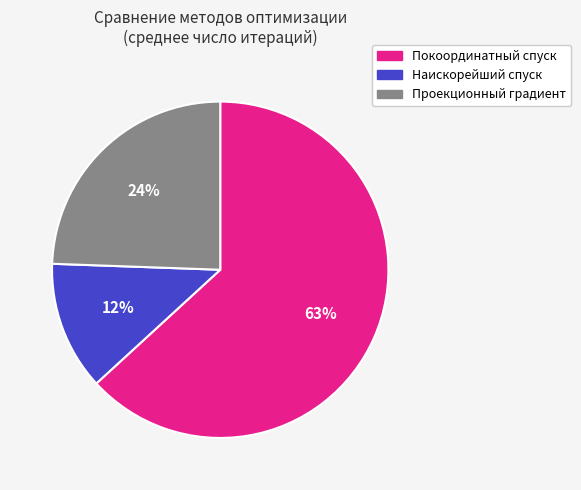

Is there a majority slice in this chart?

Yes